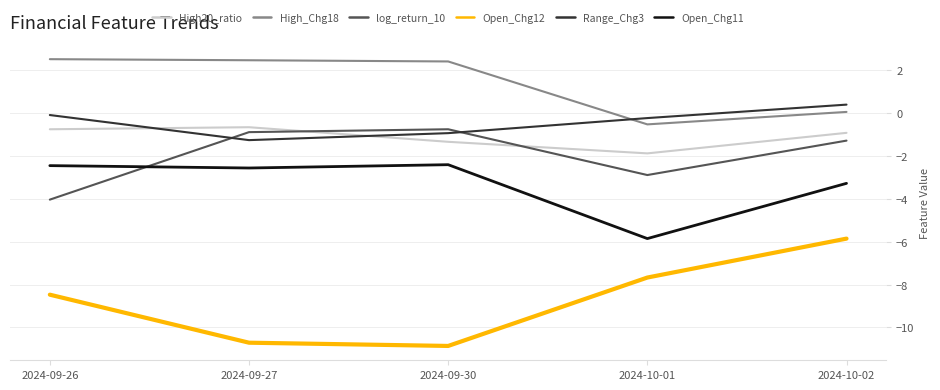

Which series ends up on top after the final intersection of High_Chg18 and Range_Chg3?

Range_Chg3